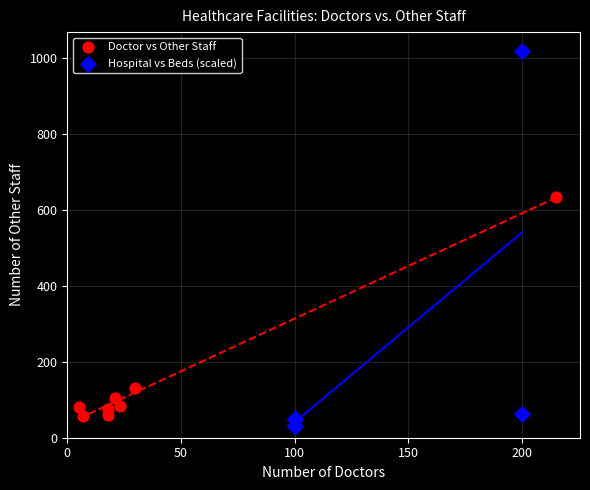

Which series contains the highest Y value?

Hospital vs Beds (scaled)